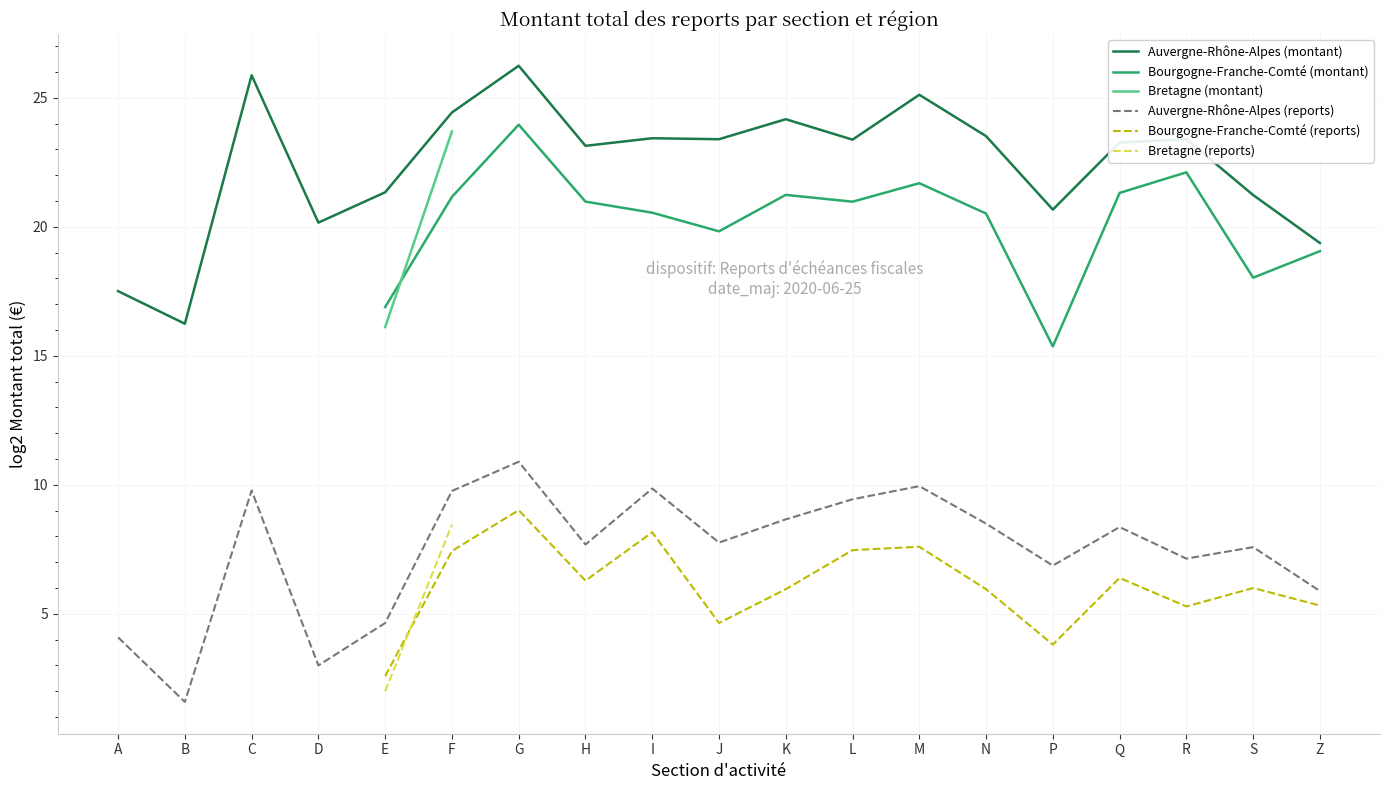

Is it true that Auvergne-Rhône-Alpes (montant) equals 23.1 at H?

True